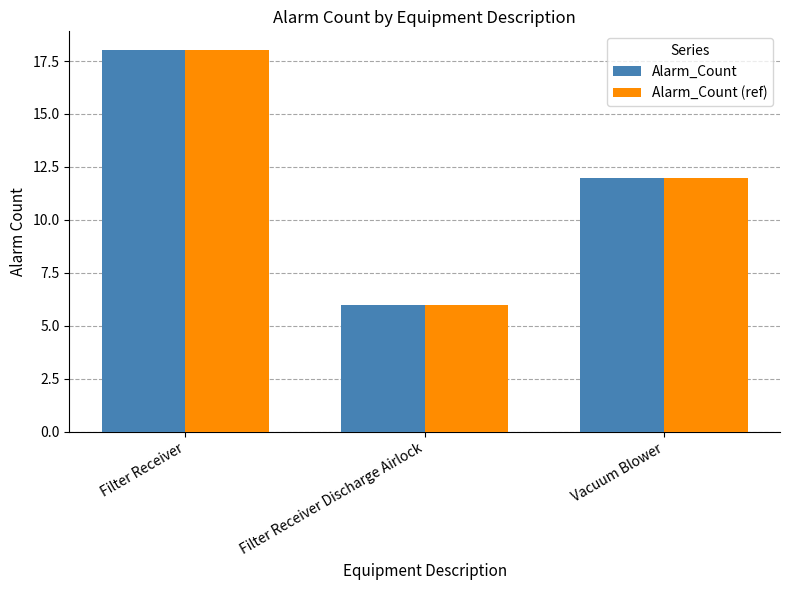

Which label corresponds to the largest value in the chart?

Filter Receiver